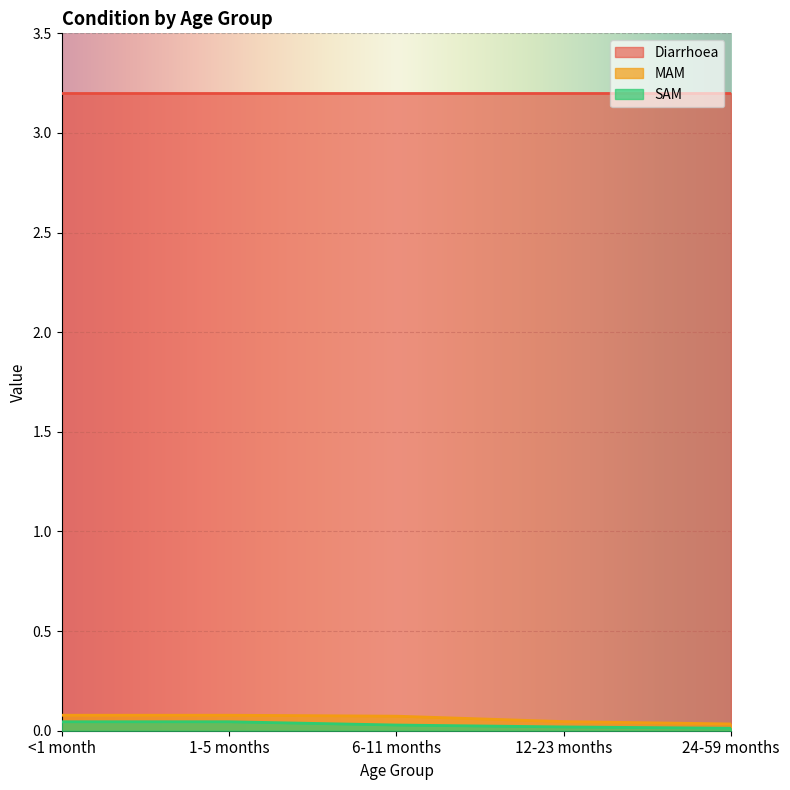

Which has a higher value, 12-23 months or 1-5 months?

1-5 months